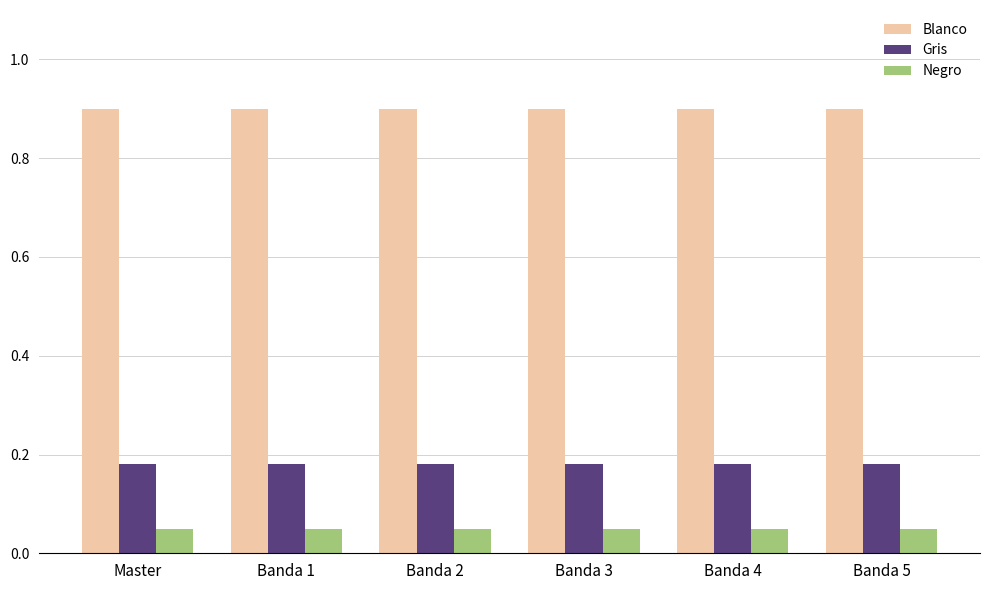

At Banda 3, list the series in order from smallest to largest.

Negro, Gris, Blanco